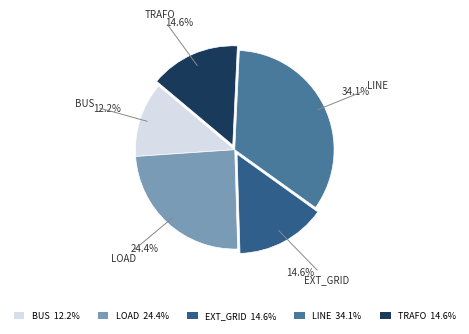

What is the ratio of the value at EXT_GRID 14.6% to the value at LOAD 24.4%?

0.6